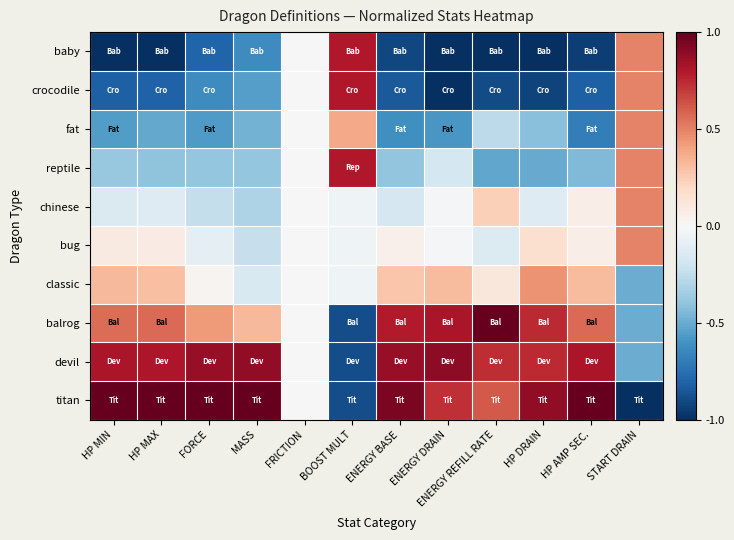

Reading left to right, transcribe all the data shown in this chart.

baby: HP MIN=-1.0	HP MAX=-1.0	FORCE=-0.8	MASS=-0.6	FRICTION=0.0	BOOST MULT=0.8	ENERGY BASE=-0.9	ENERGY DRAIN=-1.0	ENERGY REFILL RATE=-1.0	HP DRAIN=-1.0	HP AMP SEC.=-0.9	START DRAIN=0.5
crocodile: HP MIN=-0.8	HP MAX=-0.8	FORCE=-0.6	MASS=-0.5	FRICTION=0.0	BOOST MULT=0.8	ENERGY BASE=-0.8	ENERGY DRAIN=-1.0	ENERGY REFILL RATE=-0.9	HP DRAIN=-0.9	HP AMP SEC.=-0.8	START DRAIN=0.5
fat: HP MIN=-0.6	HP MAX=-0.5	FORCE=-0.6	MASS=-0.5	FRICTION=0.0	BOOST MULT=0.4	ENERGY BASE=-0.6	ENERGY DRAIN=-0.6	ENERGY REFILL RATE=-0.3	HP DRAIN=-0.4	HP AMP SEC.=-0.7	START DRAIN=0.5
reptile: HP MIN=-0.4	HP MAX=-0.4	FORCE=-0.4	MASS=-0.4	FRICTION=0.0	BOOST MULT=0.8	ENERGY BASE=-0.4	ENERGY DRAIN=-0.2	ENERGY REFILL RATE=-0.5	HP DRAIN=-0.5	HP AMP SEC.=-0.4	START DRAIN=0.5
chinese: HP MIN=-0.1	HP MAX=-0.1	FORCE=-0.2	MASS=-0.3	FRICTION=0.0	BOOST MULT=-0.0	ENERGY BASE=-0.2	ENERGY DRAIN=-0.0	ENERGY REFILL RATE=0.2	HP DRAIN=-0.1	HP AMP SEC.=0.1	START DRAIN=0.5
bug: HP MIN=0.1	HP MAX=0.1	FORCE=-0.1	MASS=-0.2	FRICTION=0.0	BOOST MULT=-0.0	ENERGY BASE=0.1	ENERGY DRAIN=-0.0	ENERGY REFILL RATE=-0.1	HP DRAIN=0.2	HP AMP SEC.=0.1	START DRAIN=0.5
classic: HP MIN=0.3	HP MAX=0.3	FORCE=0.0	MASS=-0.2	FRICTION=0.0	BOOST MULT=-0.0	ENERGY BASE=0.3	ENERGY DRAIN=0.3	ENERGY REFILL RATE=0.1	HP DRAIN=0.5	HP AMP SEC.=0.3	START DRAIN=-0.5
balrog: HP MIN=0.6	HP MAX=0.6	FORCE=0.4	MASS=0.3	FRICTION=0.0	BOOST MULT=-0.9	ENERGY BASE=0.8	ENERGY DRAIN=0.8	ENERGY REFILL RATE=1.0	HP DRAIN=0.7	HP AMP SEC.=0.6	START DRAIN=-0.5
devil: HP MIN=0.8	HP MAX=0.8	FORCE=0.9	MASS=0.9	FRICTION=0.0	BOOST MULT=-0.9	ENERGY BASE=0.9	ENERGY DRAIN=0.9	ENERGY REFILL RATE=0.7	HP DRAIN=0.7	HP AMP SEC.=0.8	START DRAIN=-0.5
titan: HP MIN=1.0	HP MAX=1.0	FORCE=1.0	MASS=1.0	FRICTION=0.0	BOOST MULT=-0.9	ENERGY BASE=0.9	ENERGY DRAIN=0.7	ENERGY REFILL RATE=0.6	HP DRAIN=0.9	HP AMP SEC.=1.0	START DRAIN=-1.0